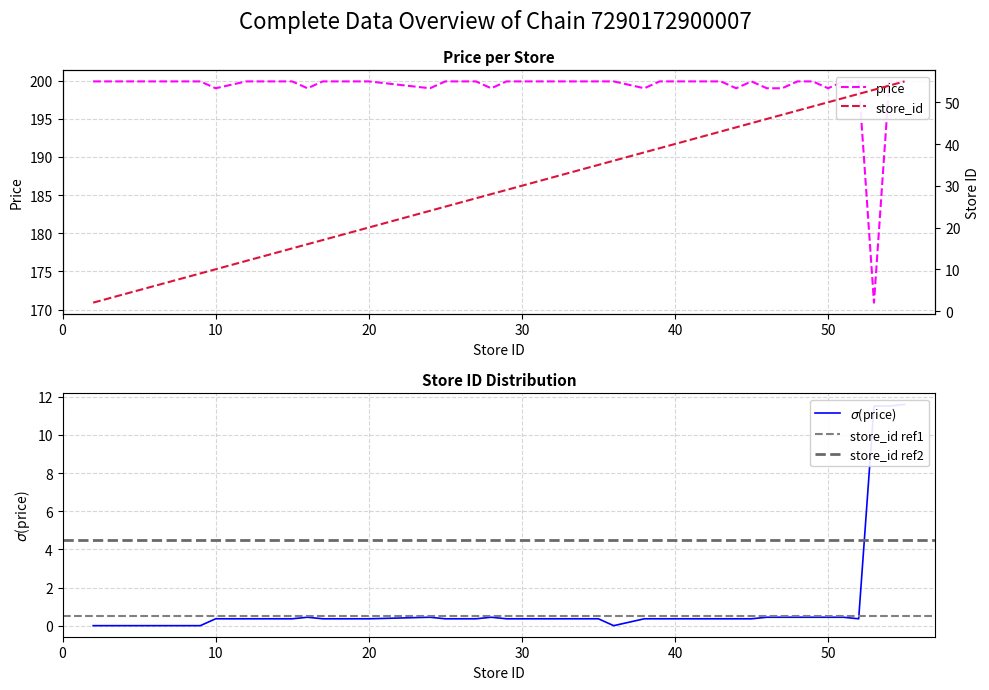

What is the difference between the maximum and second lowest values in the store_id series?

51.0